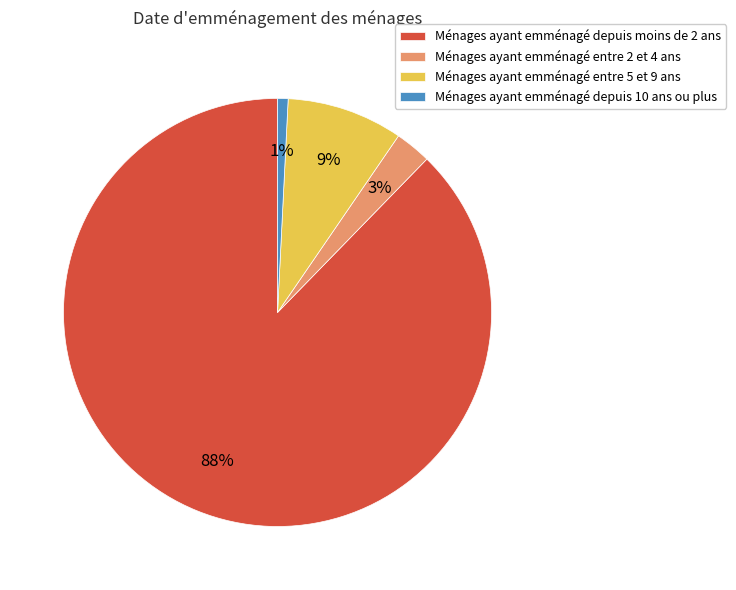

To the nearest percent, what is the average slice percentage?

25%